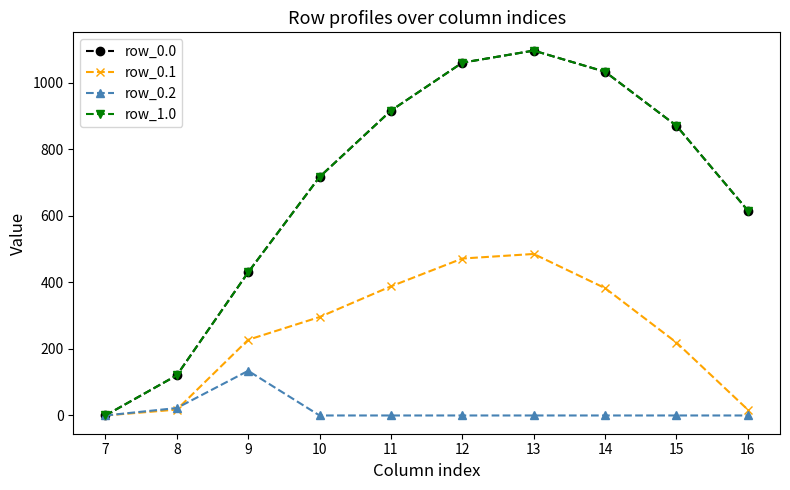

Is this an area chart (filled region under the line)?

No